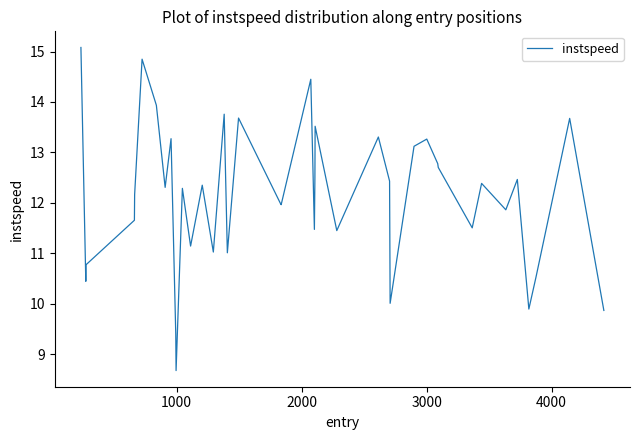

What is the difference between the maximum and minimum values?

6.4